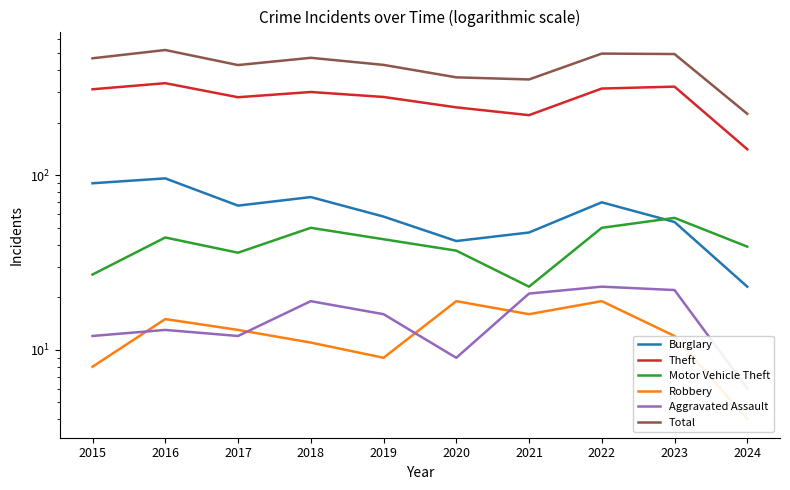

True or false: Theft has more than 1 points higher than both neighbors.

True